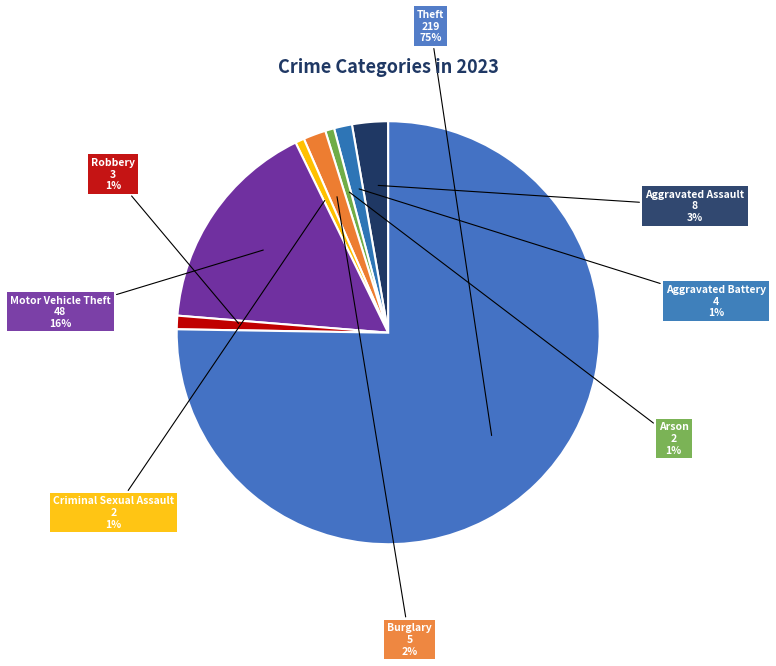

How many slices are in this pie chart?

8